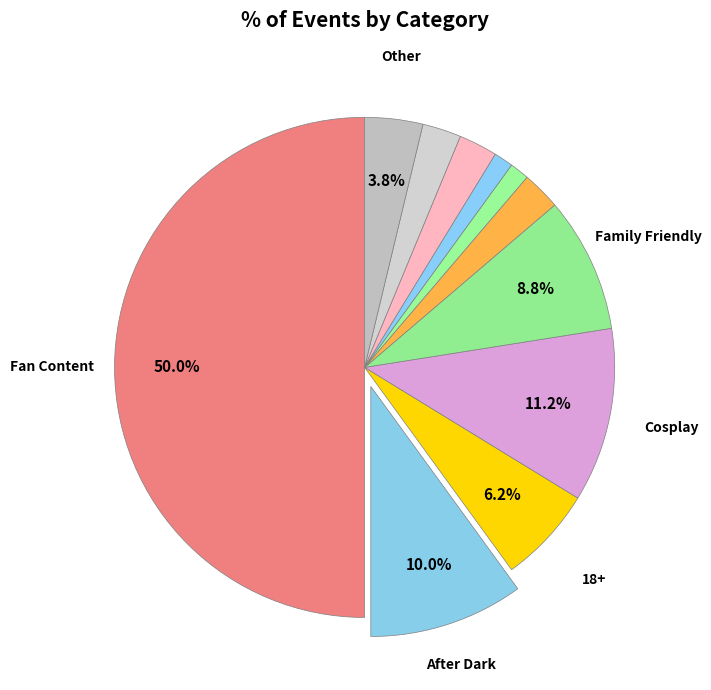

How many segments does this pie chart have?

11